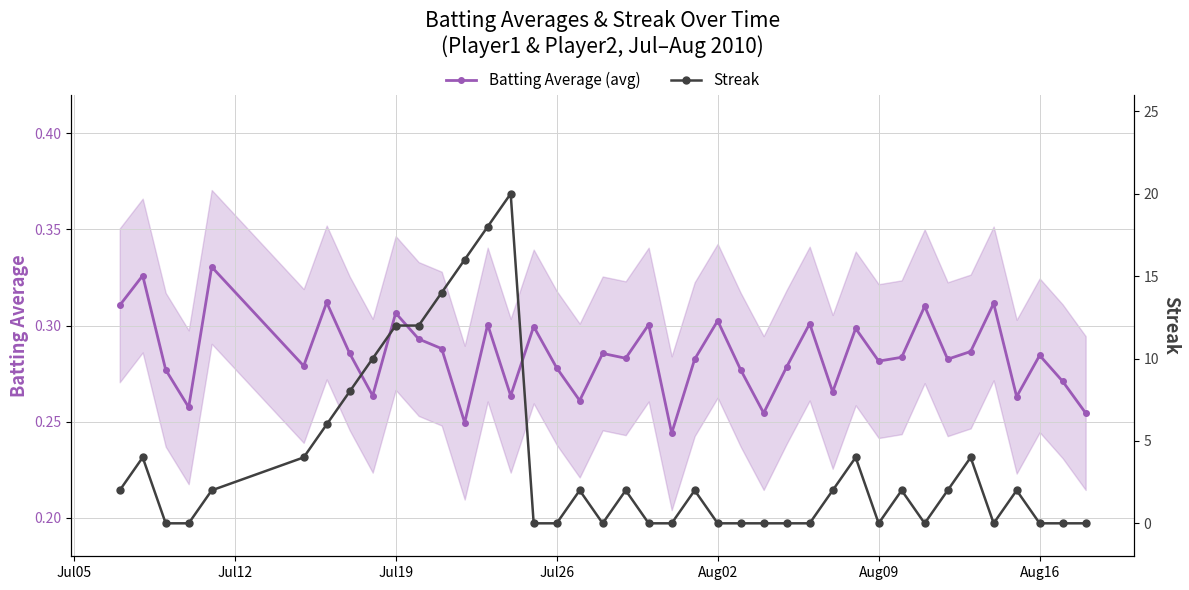

Count the Batting Average (avg) values in the range 0 to 1.

40